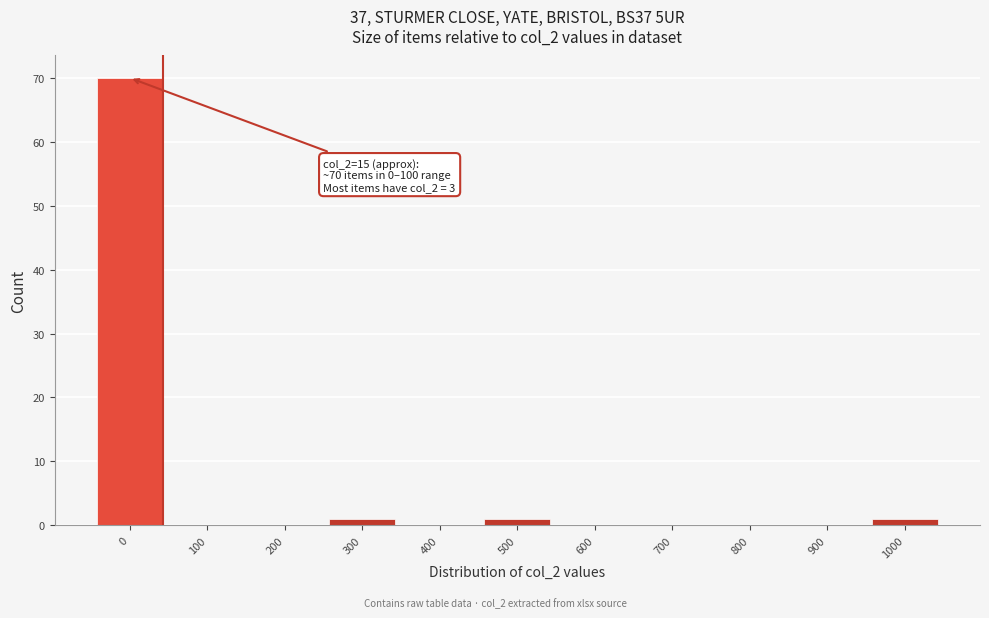

Reading right to left, transcribe all the data shown in this chart.

1000=1	900=0	800=0	700=0	600=0	500=1	400=0	300=1	200=0	100=0	0=70